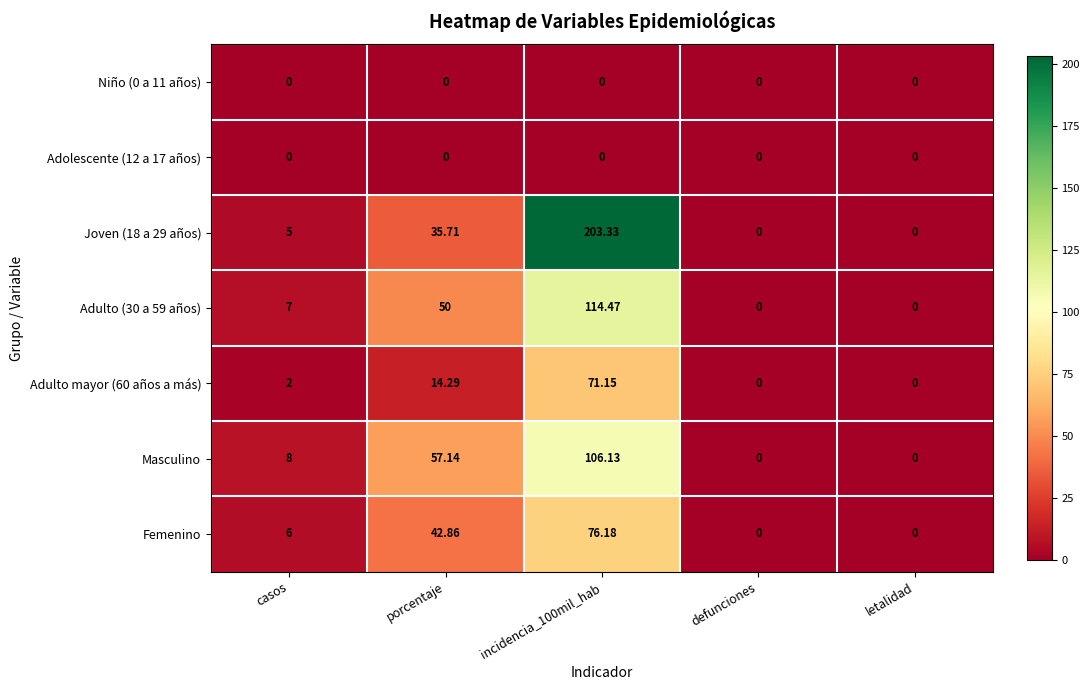

Which series has the largest range (max minus min)?

Joven (18 a 29 años)